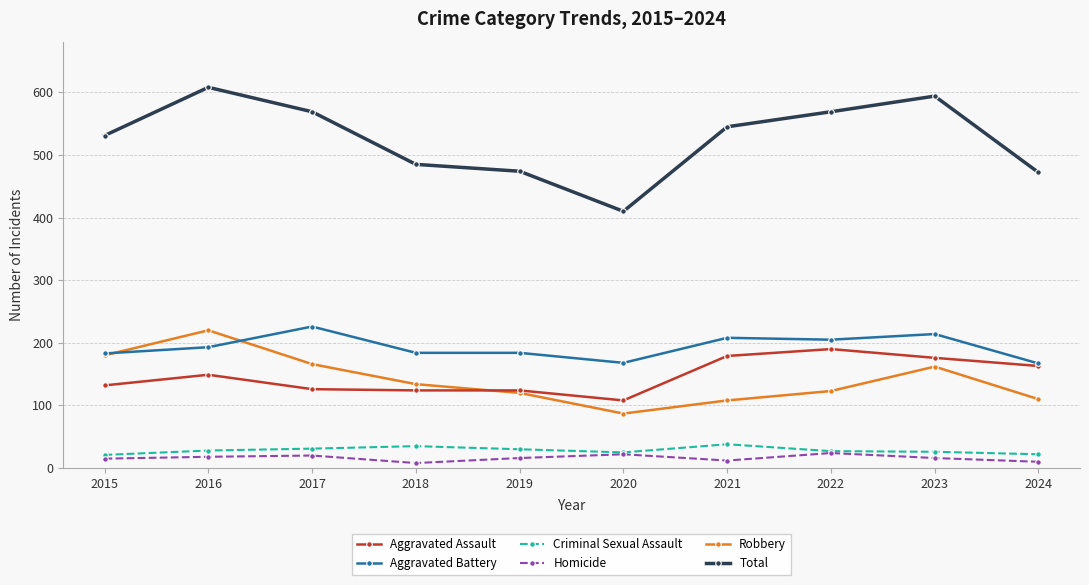

How many values in the Aggravated Assault series are below 149?

5